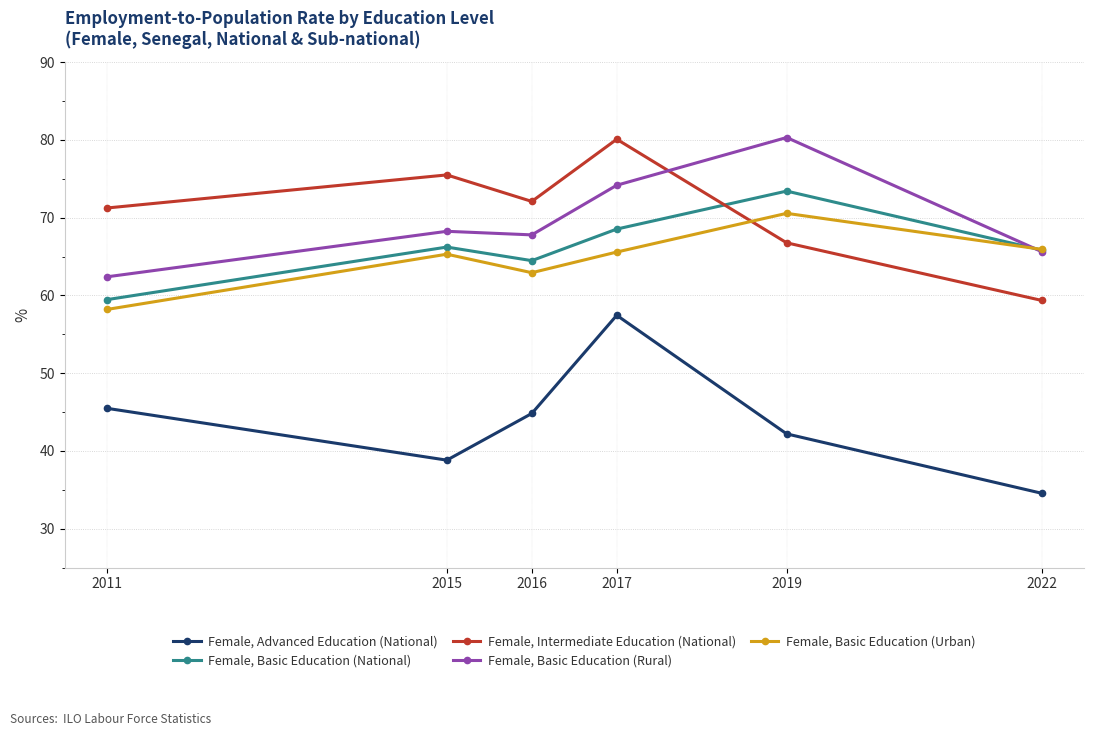

At which category does Female, Advanced Education (National) reach its first local valley?

2015